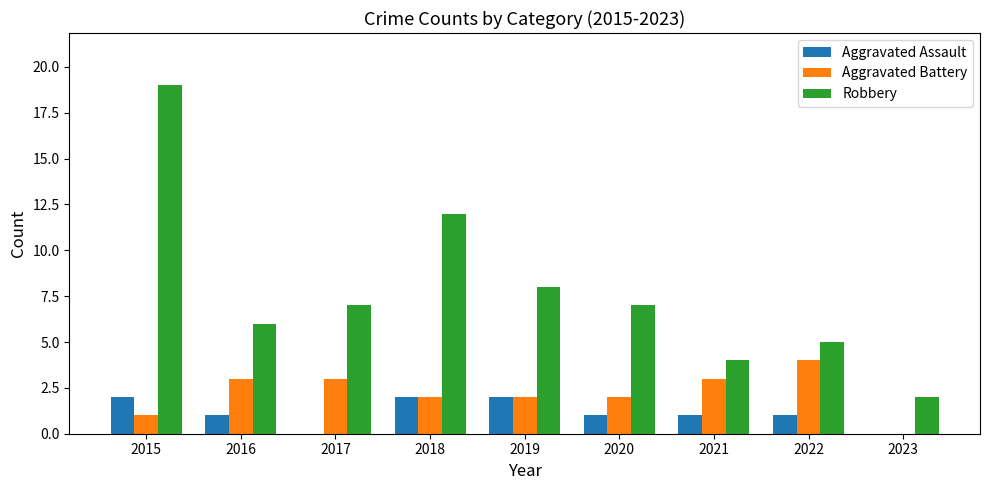

What is the total value across all series at 2018?

16